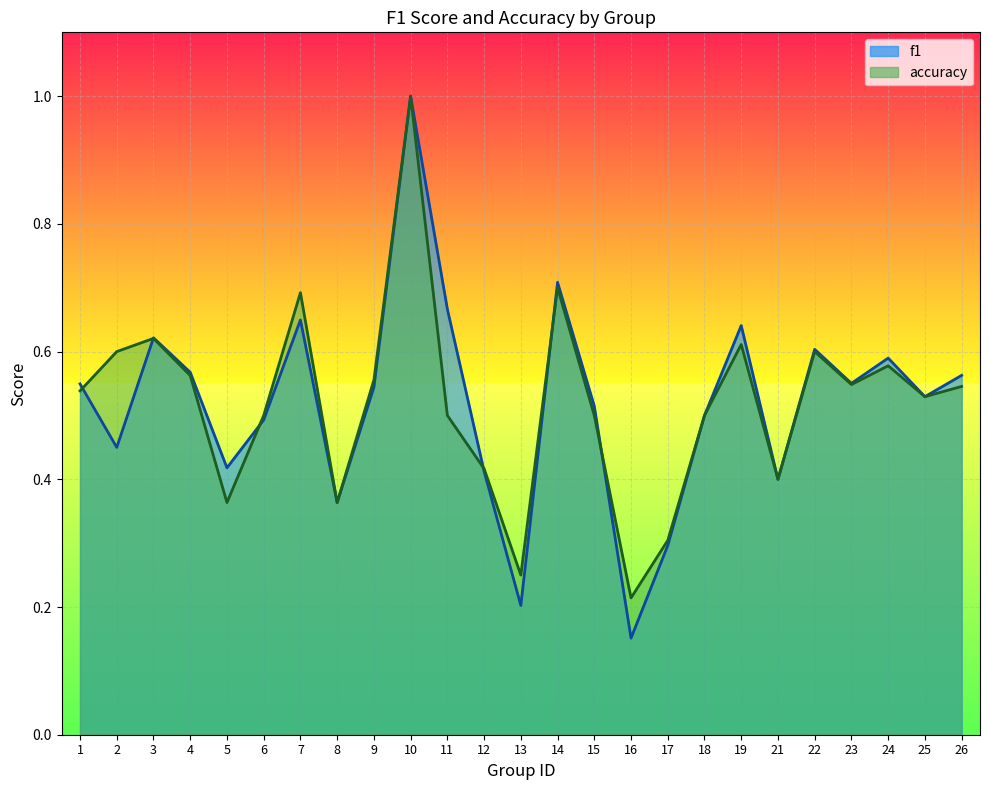

Which category has the highest value across all series?

10